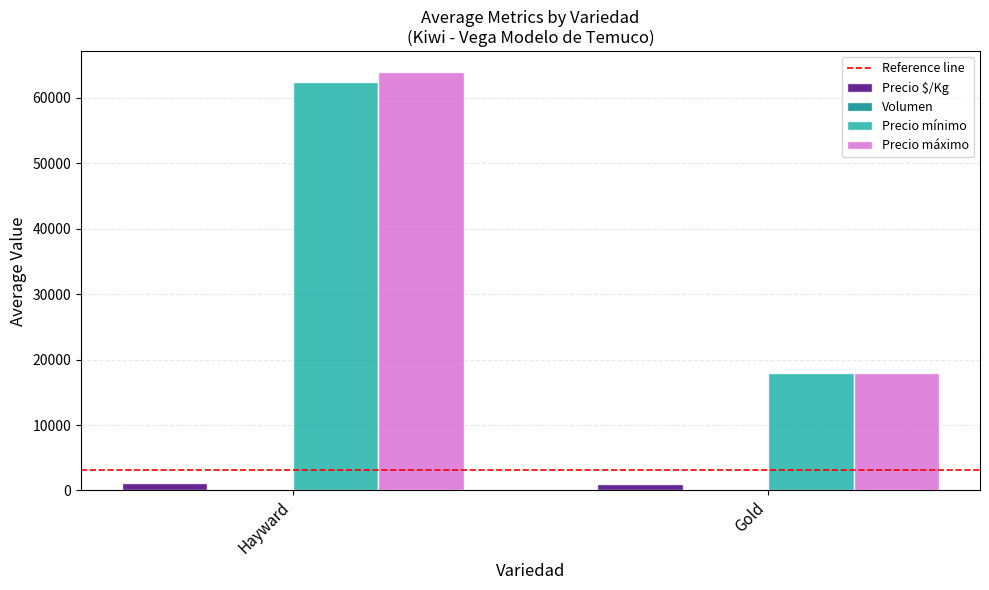

At which category is the sum across all series the highest?

Hayward